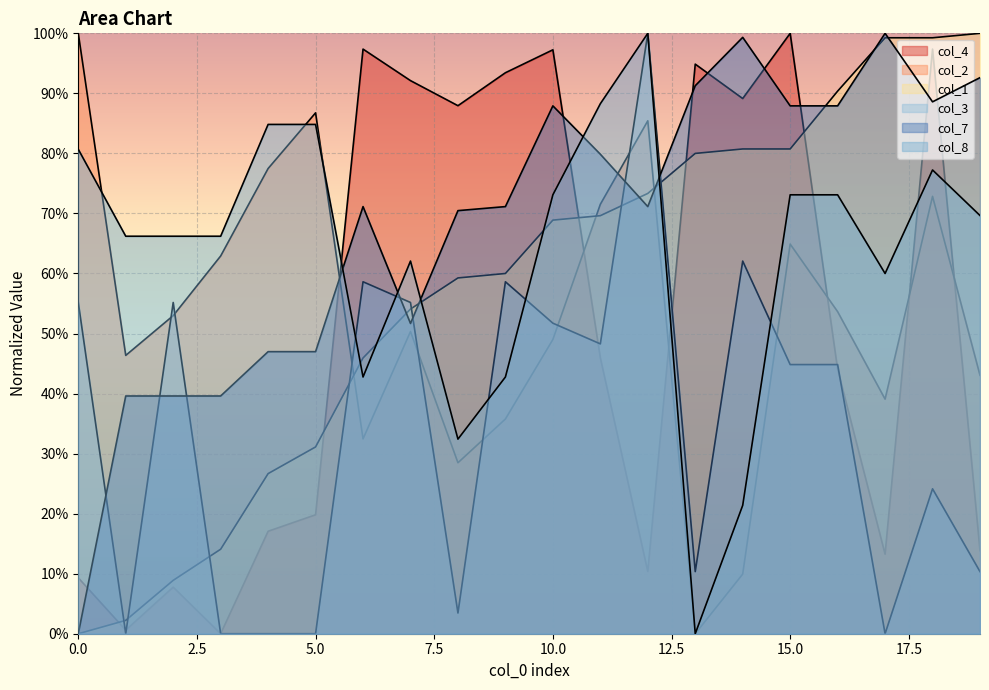

At which category is the sum across all series the highest?

18